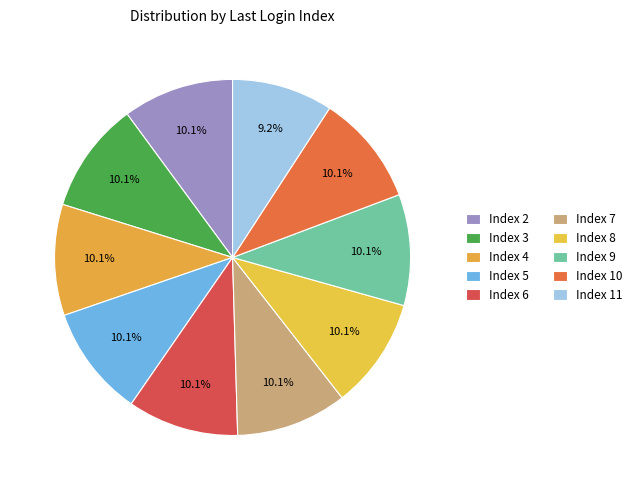

How many segments does this pie chart have?

10